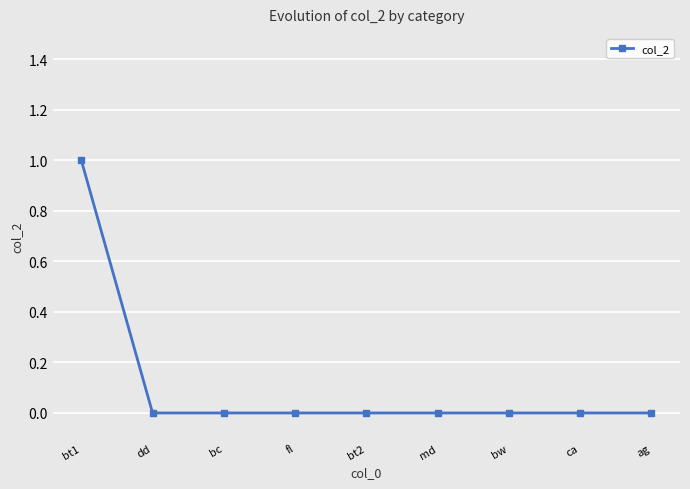

Which category has the highest value across all series?

bt1